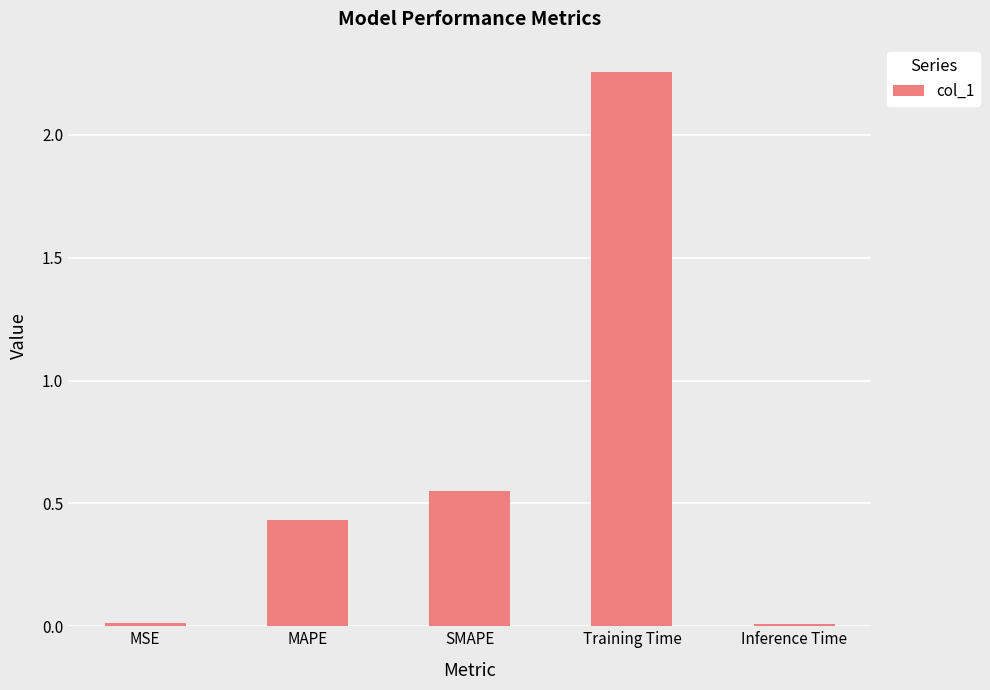

At which category does the chart reach its peak across all series?

Training Time